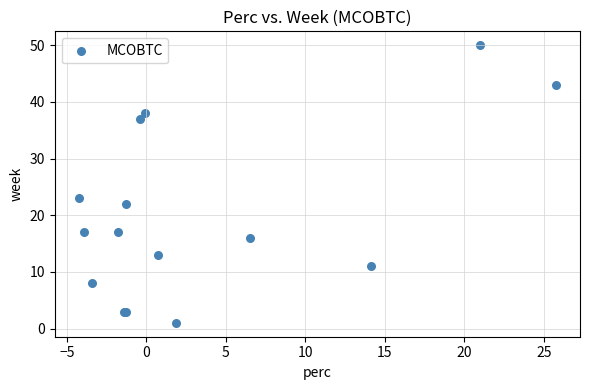

What Y value in the scatter plot is closest to 25?

23